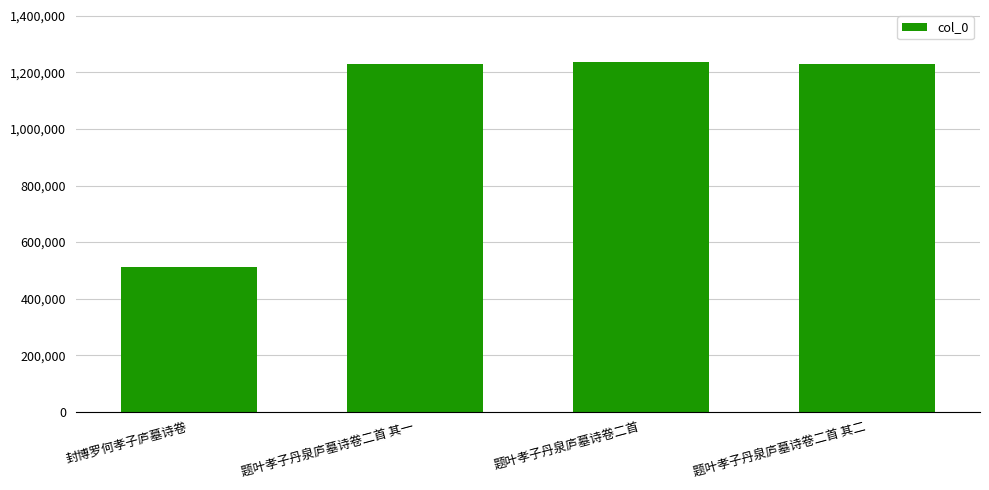

What is the smallest value displayed?

511018